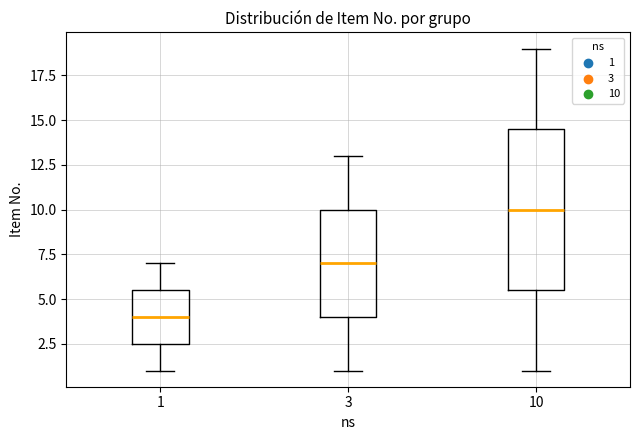

Which box's median line is the highest?

10